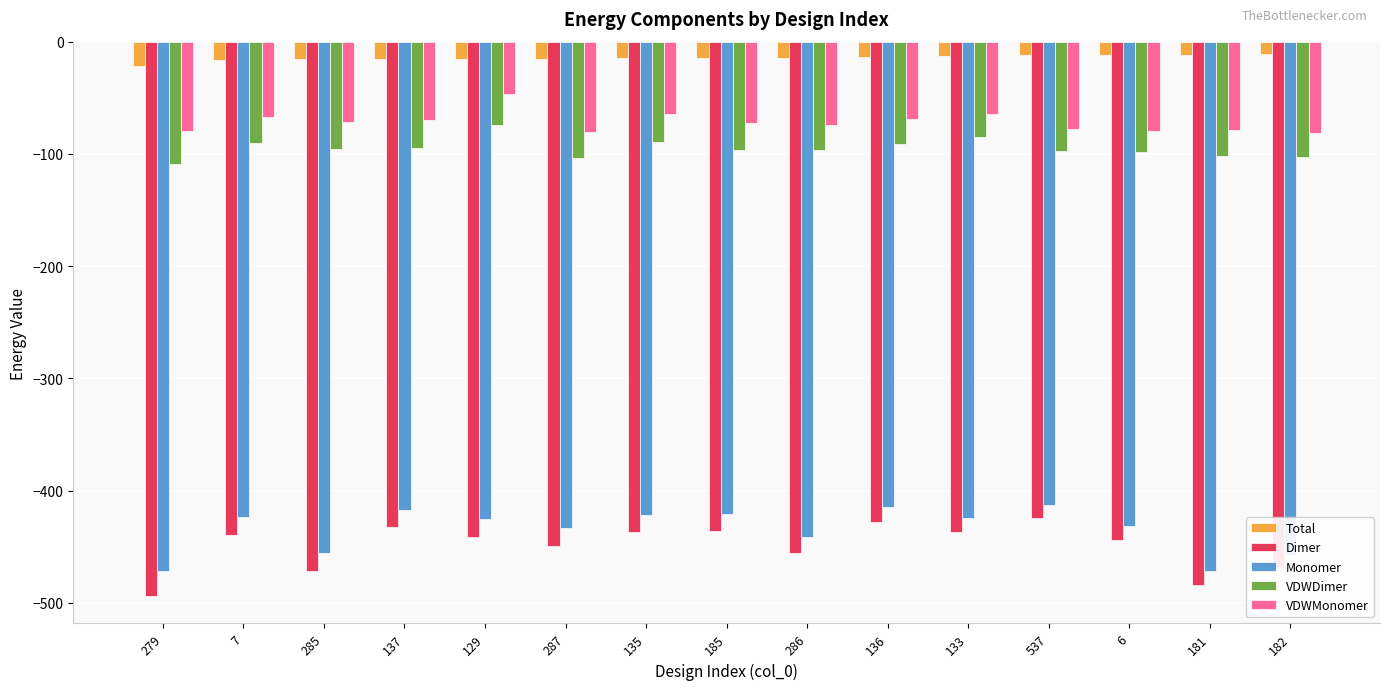

Are the bars horizontal?

No